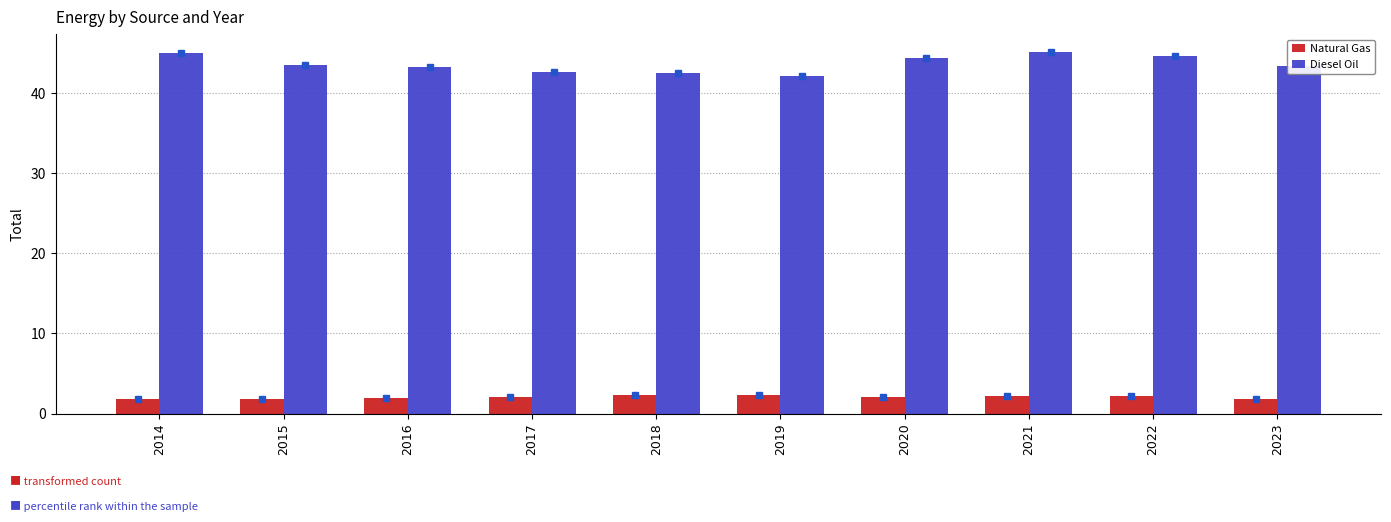

Which series has the largest range (max minus min)?

Diesel Oil